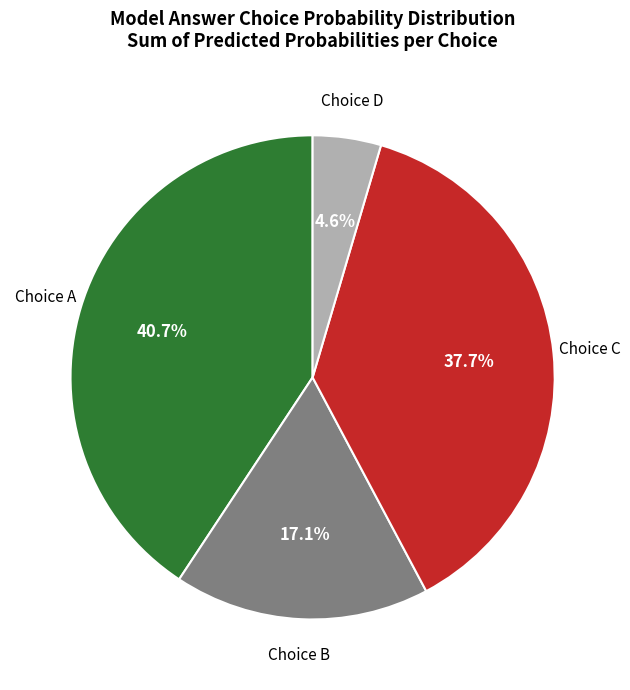

To the nearest percent, what is the average slice percentage?

25%